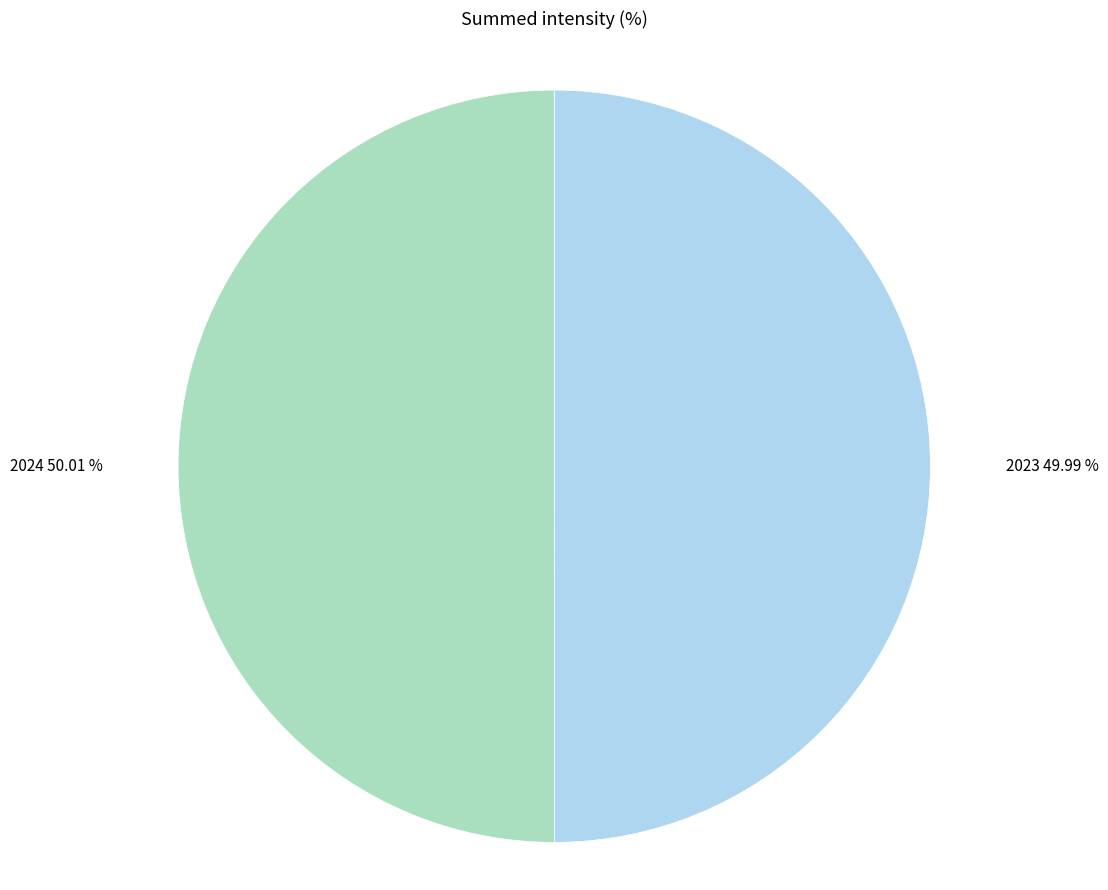

What percentage is the 2023 slice, to the nearest percent?

50%